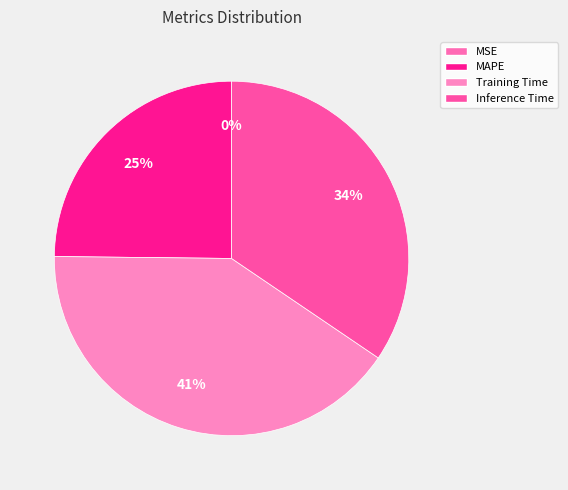

Which has a higher value, MSE or MAPE?

MAPE